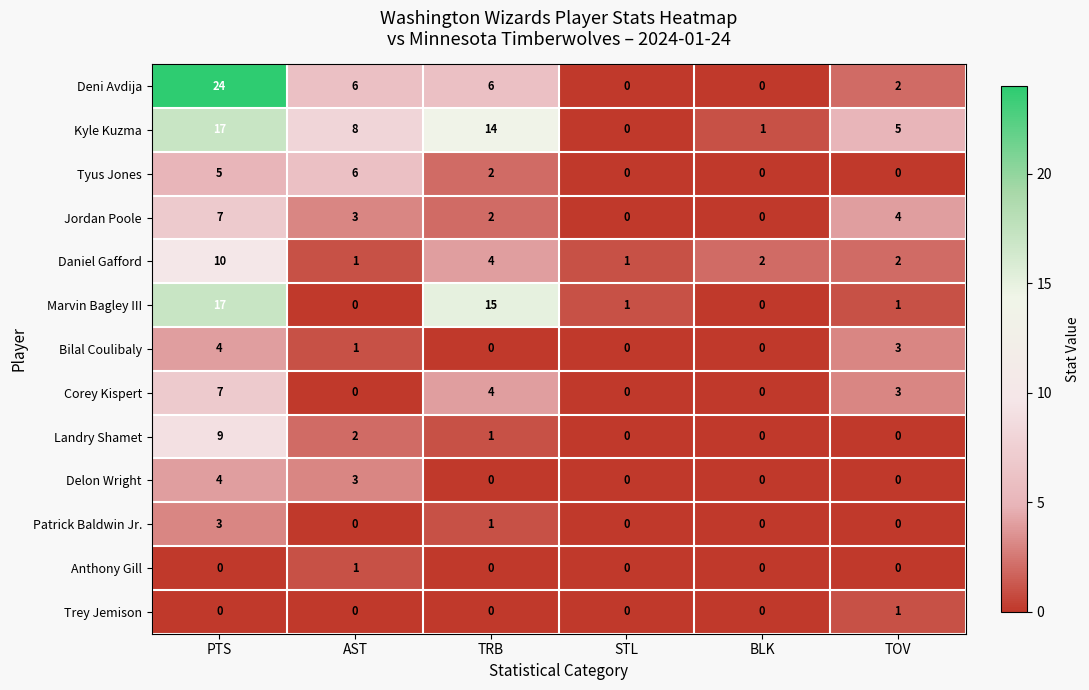

At which label does Kyle Kuzma reach its minimum?

STL